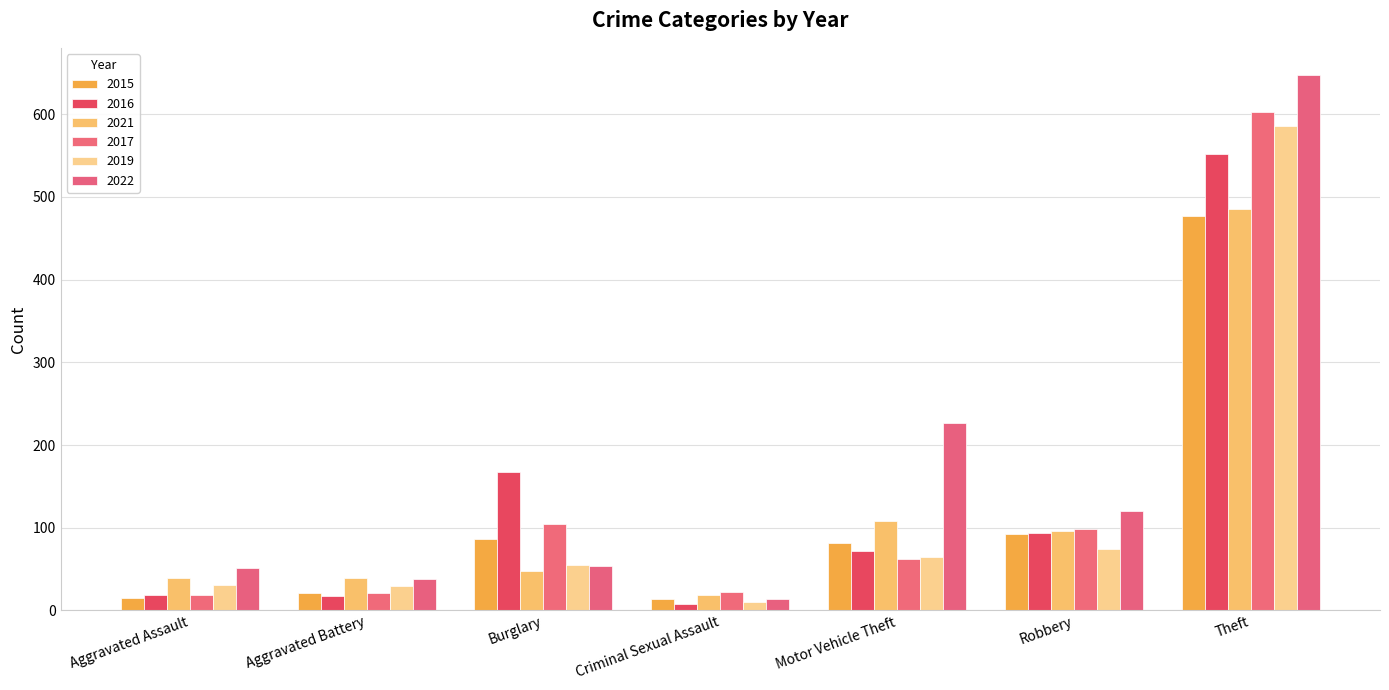

Is the value of 2021 at Theft greater than the value of 2015 at Burglary?

Yes